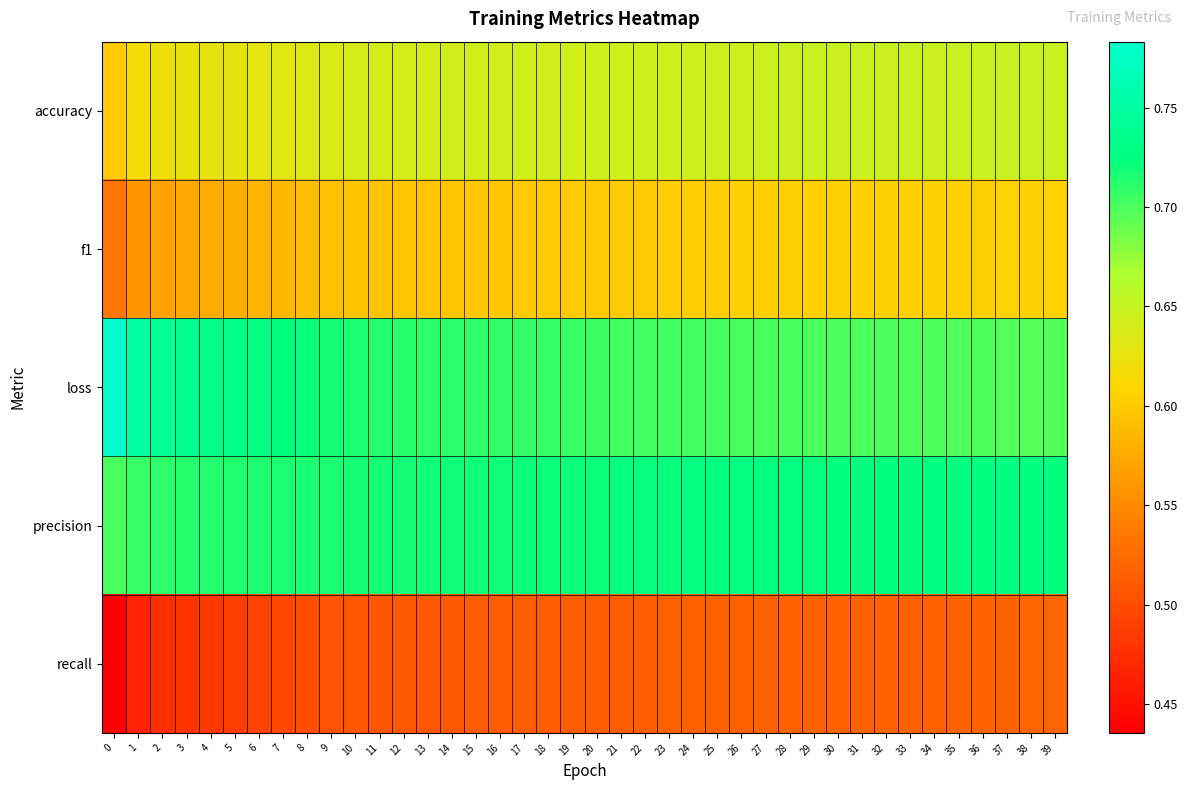

How many data points does each series have?

40